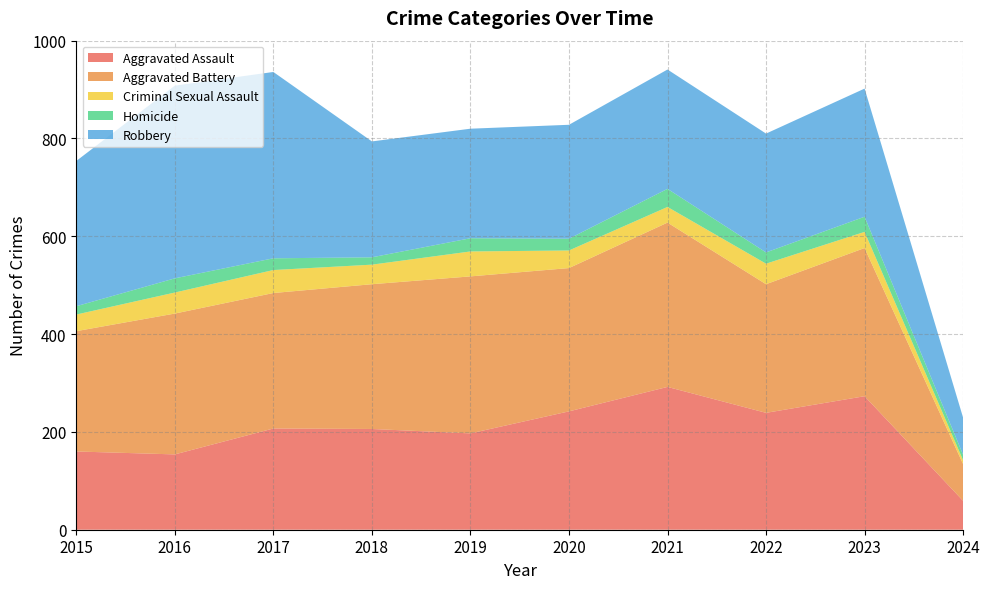

Reading left to right, what are all the values shown in this chart?

Aggravated Assault: 160	154	207	206	197	242	292	239	273	59
Aggravated Battery: 246	288	277	296	321	293	336	263	303	75
Criminal Sexual Assault: 34	43	47	40	51	36	32	42	33	8
Homicide: 17	29	24	15	27	24	37	23	31	11
Robbery: 297	394	381	237	224	233	244	243	262	76